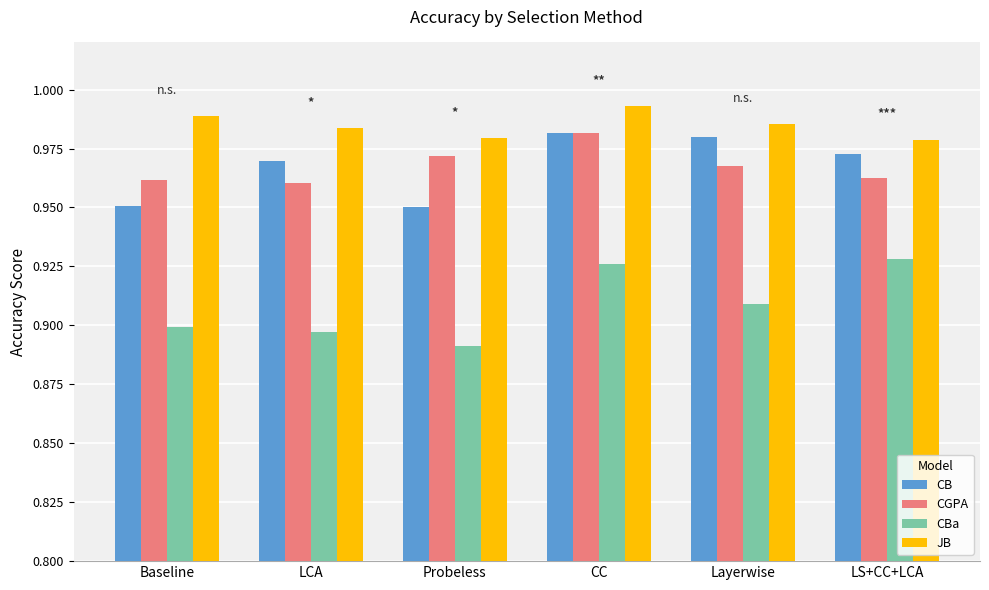

Does the chart contain stacked bars?

No